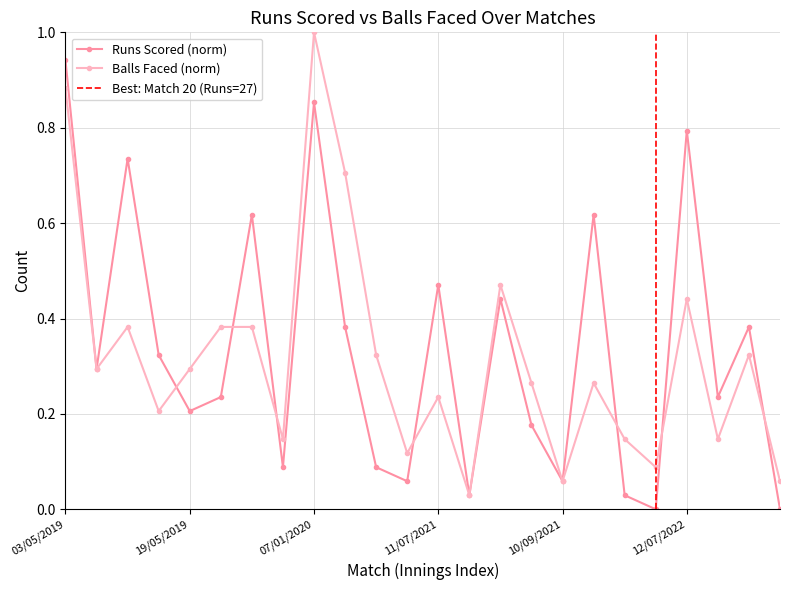

Between 11/05/2019 and 16/01/2022, which is larger?

11/05/2019